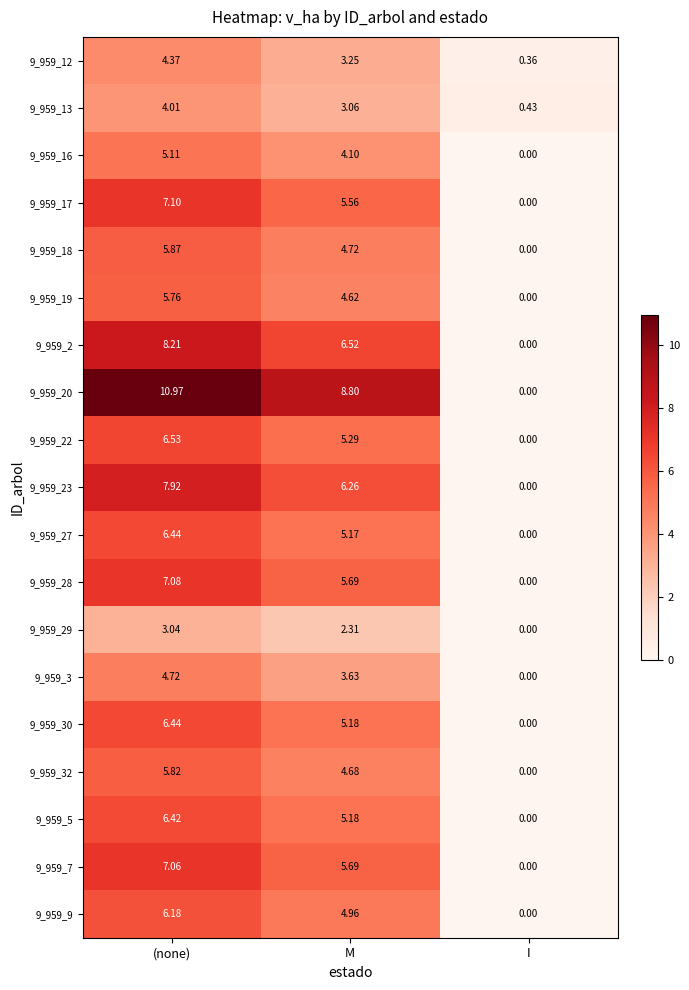

List the labels in order of 9_959_18 value, largest first.

(none), M, I